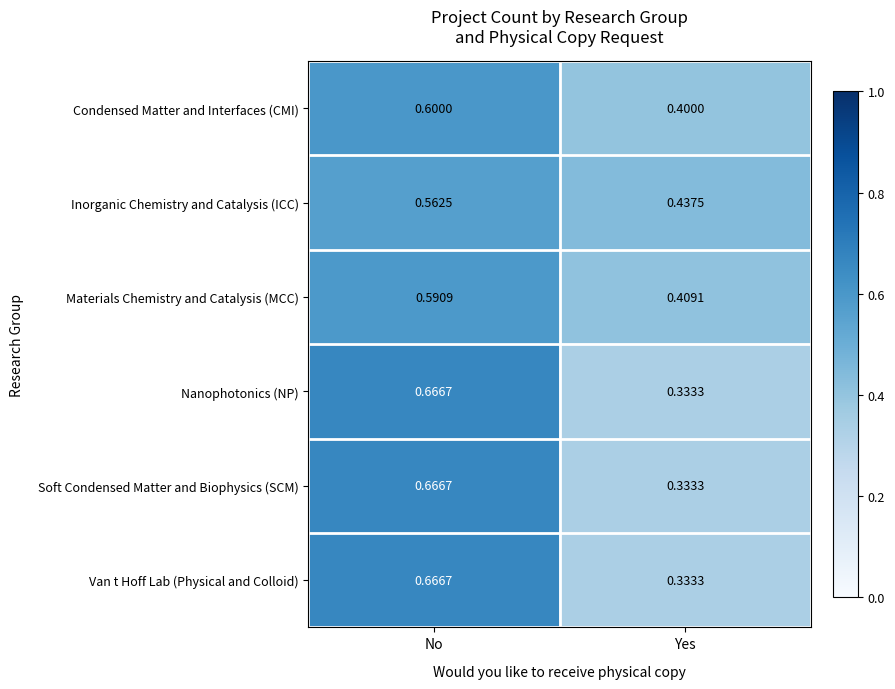

At how many categories does at least one series exceed 0?

2